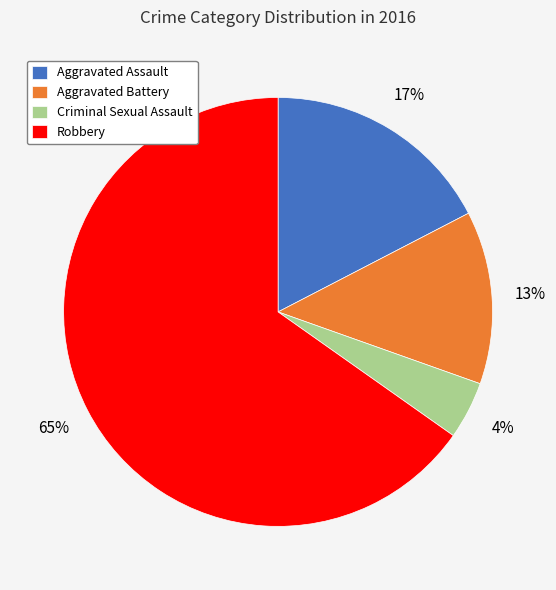

Do Aggravated Battery and Robbery together represent more than half of the pie?

Yes